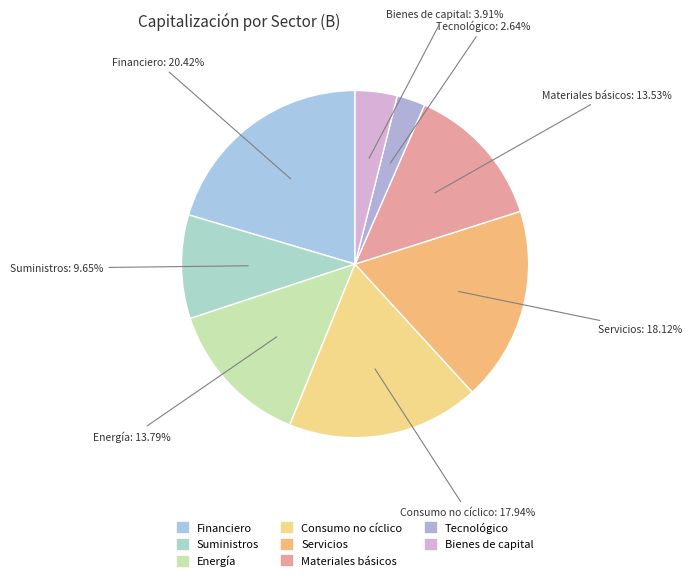

To the nearest percent, what is the average slice percentage?

12%